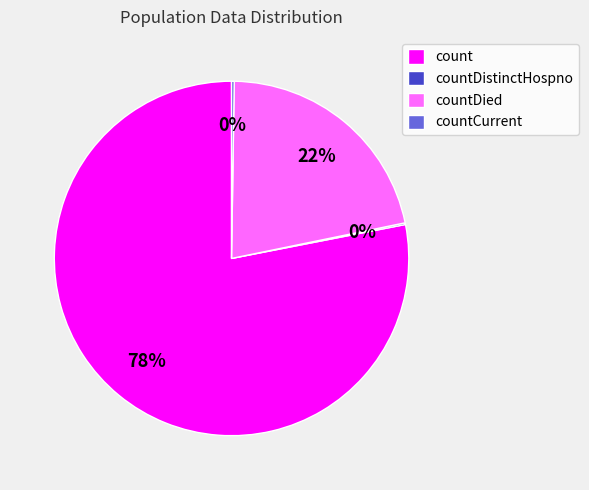

Which slice is the largest?

count